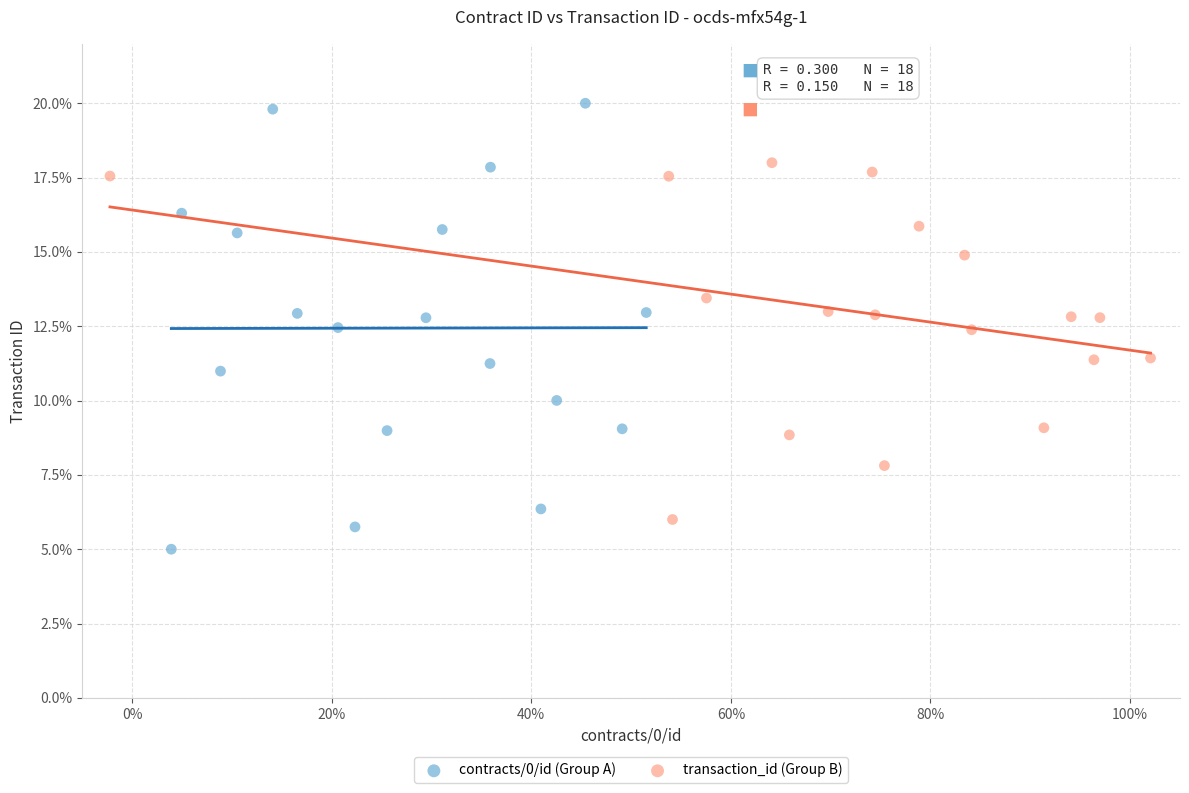

Which series contains the highest Y value?

contracts/0/id (Group A)